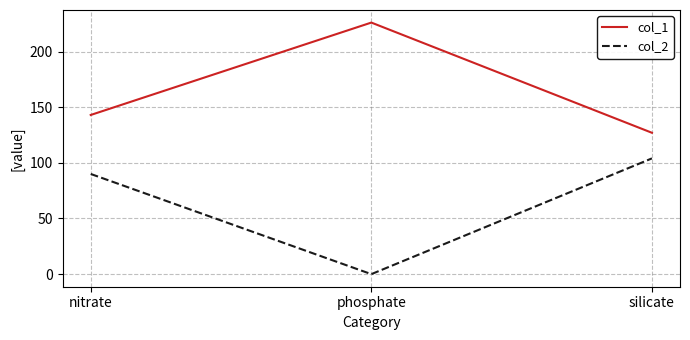

How many lines are shown in the chart?

2